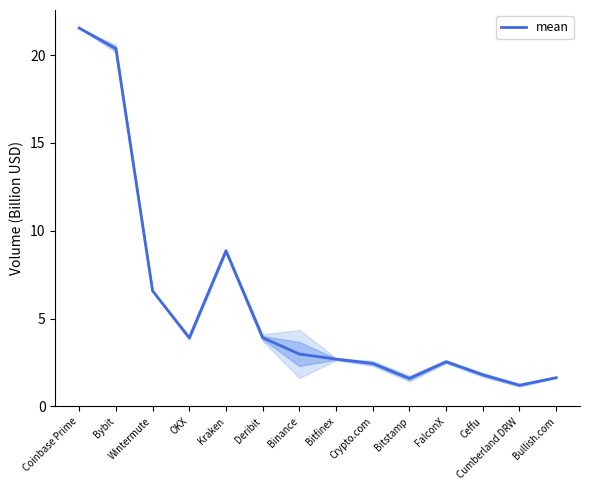

List the labels in order of value, smallest first.

Cumberland DRW, Bitstamp, Bullish.com, Ceffu, Crypto.com, FalconX, Bitfinex, Binance, OKX, Deribit, Wintermute, Kraken, Bybit, Coinbase Prime